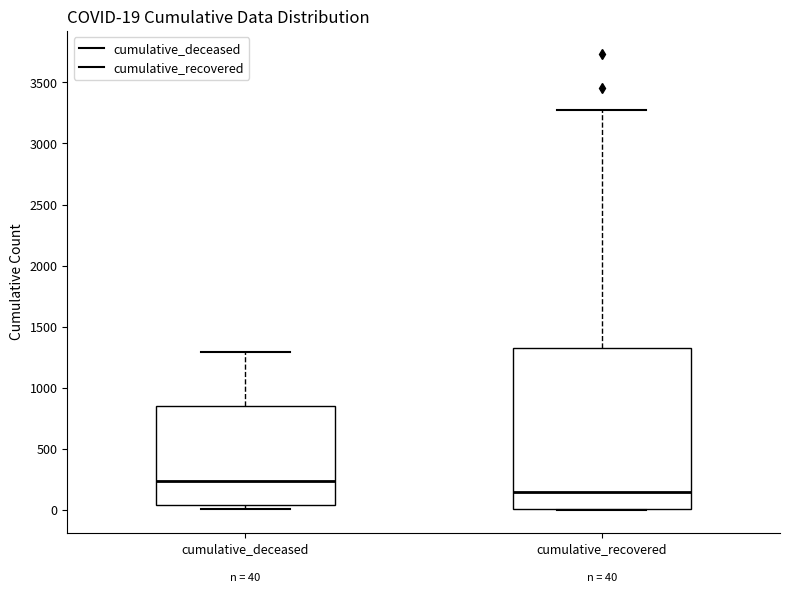

Which box is the tallest, from its lower edge to its upper edge?

cumulative_recovered